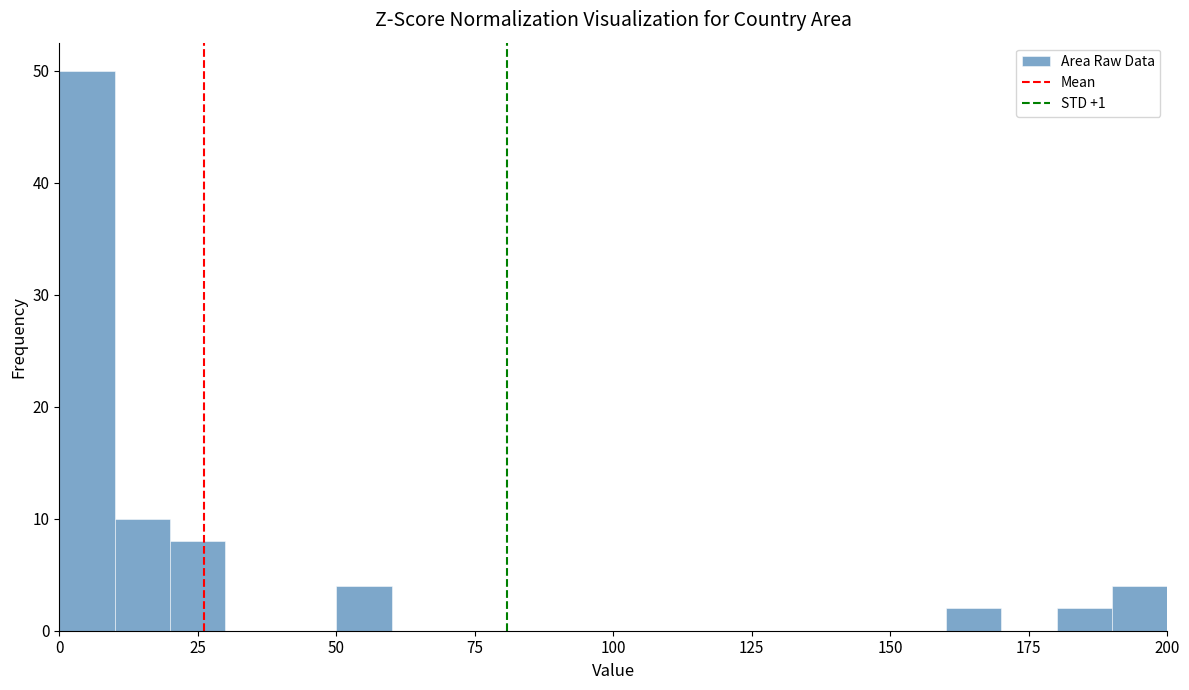

Around what value on the x-axis is the tallest bar? Give the approximate position of its centre, as read against the axis.

5